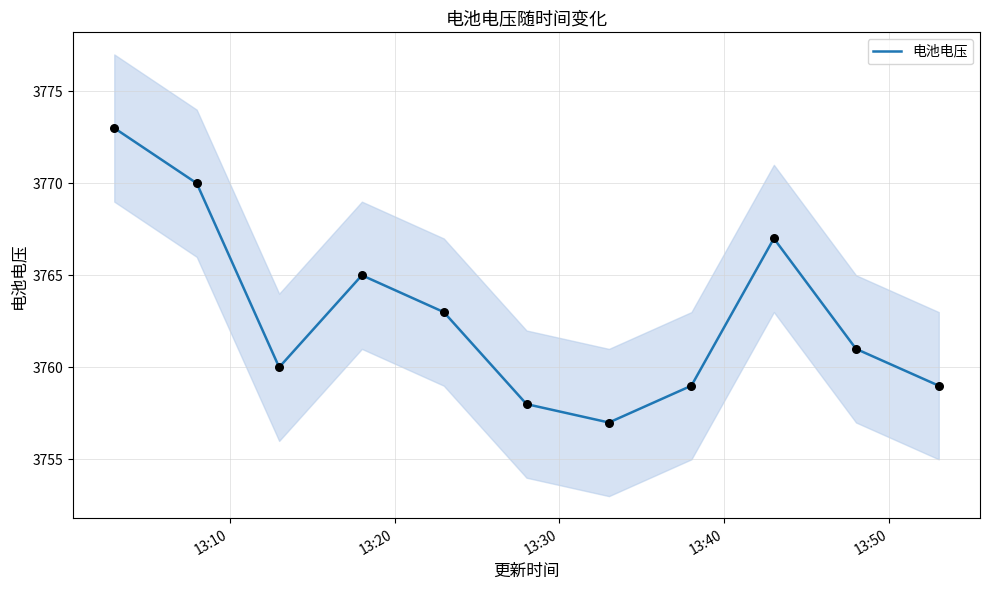

What is the lowest value of the 电池电压 series?

3757